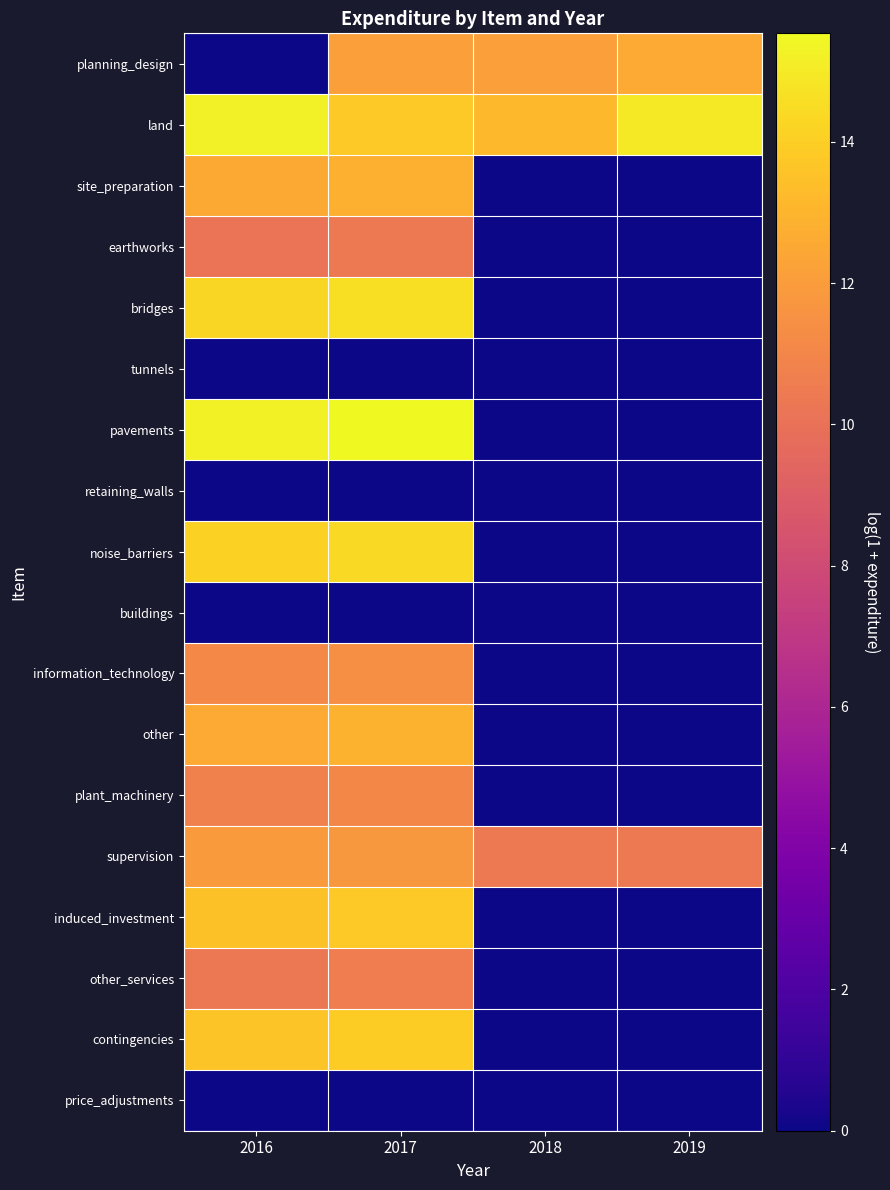

At how many categories does at least one series exceed 14?

3